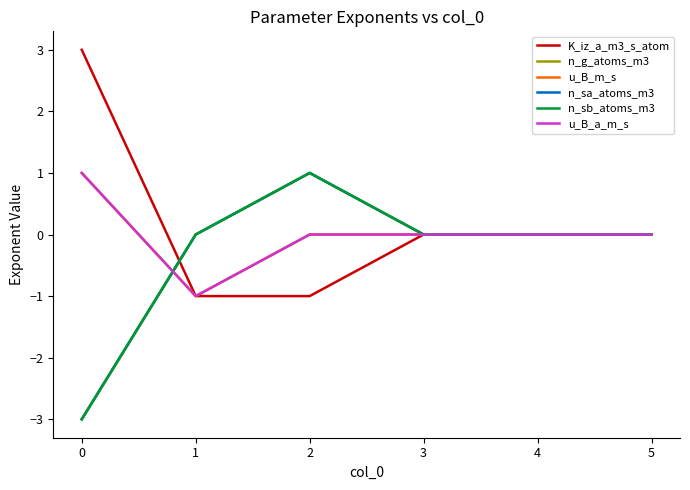

Count the u_B_a_m_s values in the range 0 to 1.

5